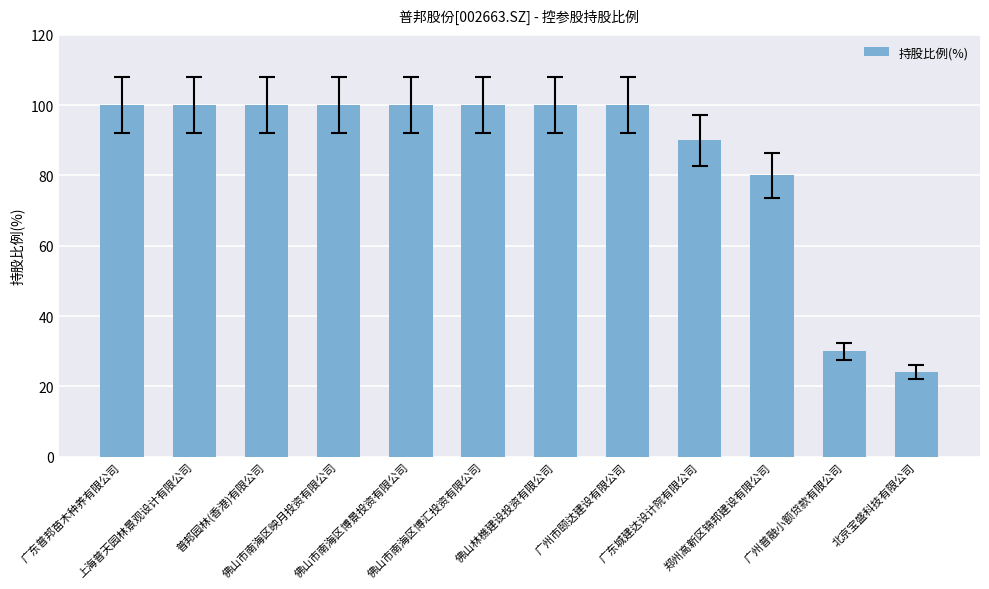

Is it true that the value at 北京宝盛科技有限公司 is 24?

True